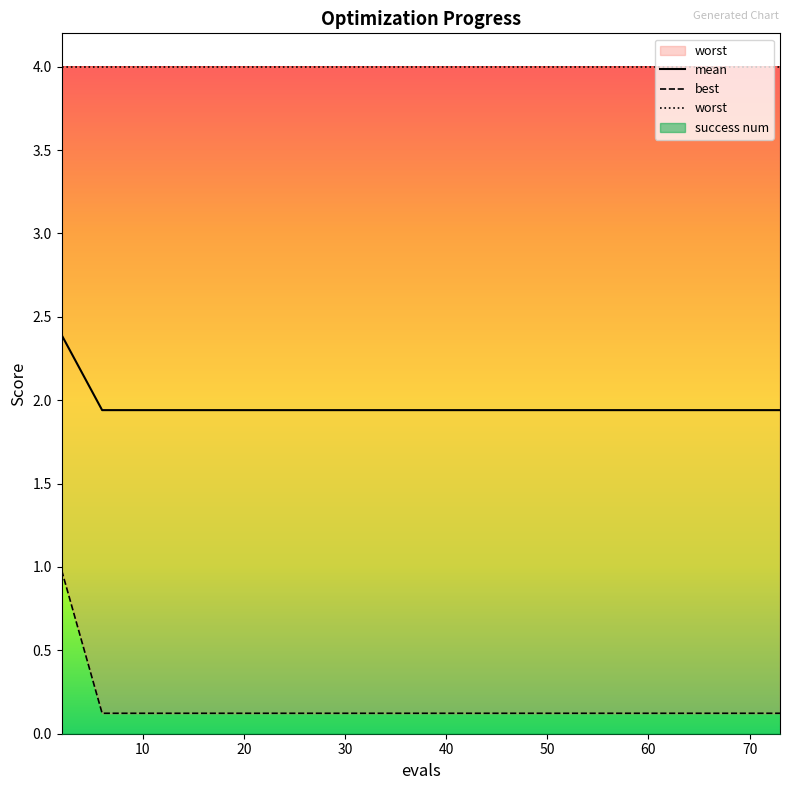

Between 30 and 80, which is larger?

30